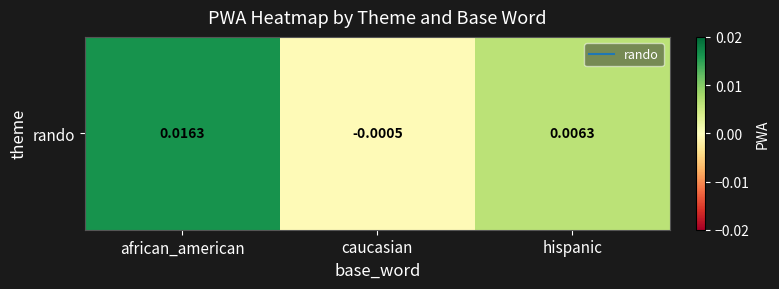

List the labels in order of value, largest first.

african_american, hispanic, caucasian